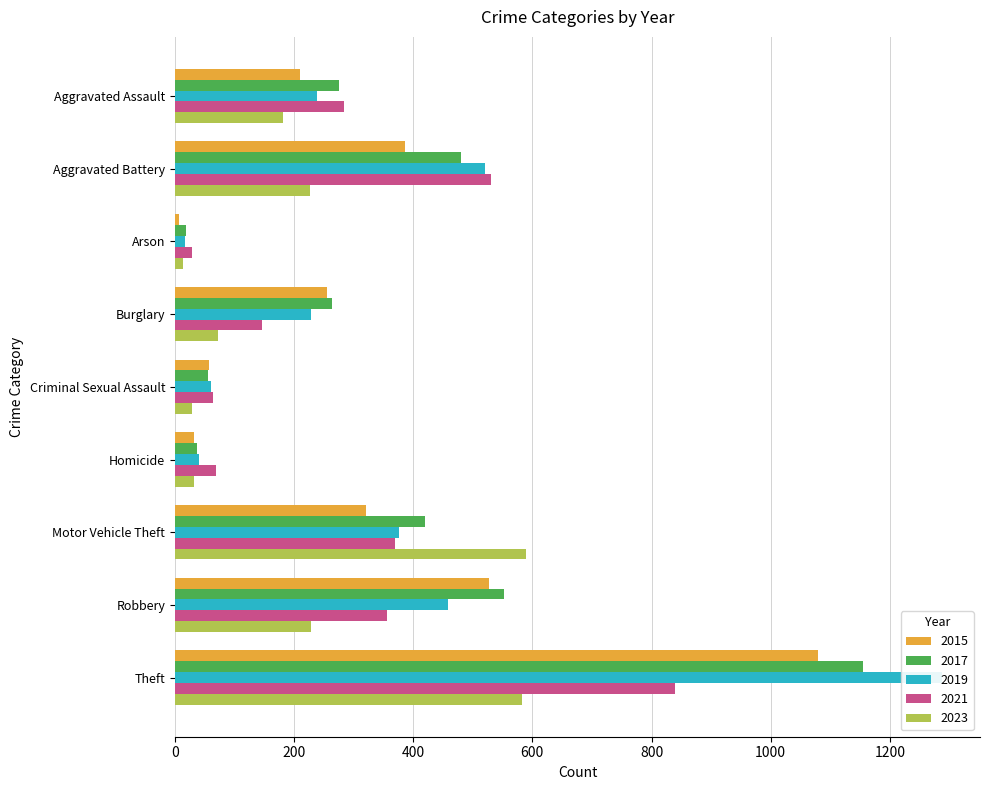

Which series changed the most between Aggravated Battery and Criminal Sexual Assault?

2021